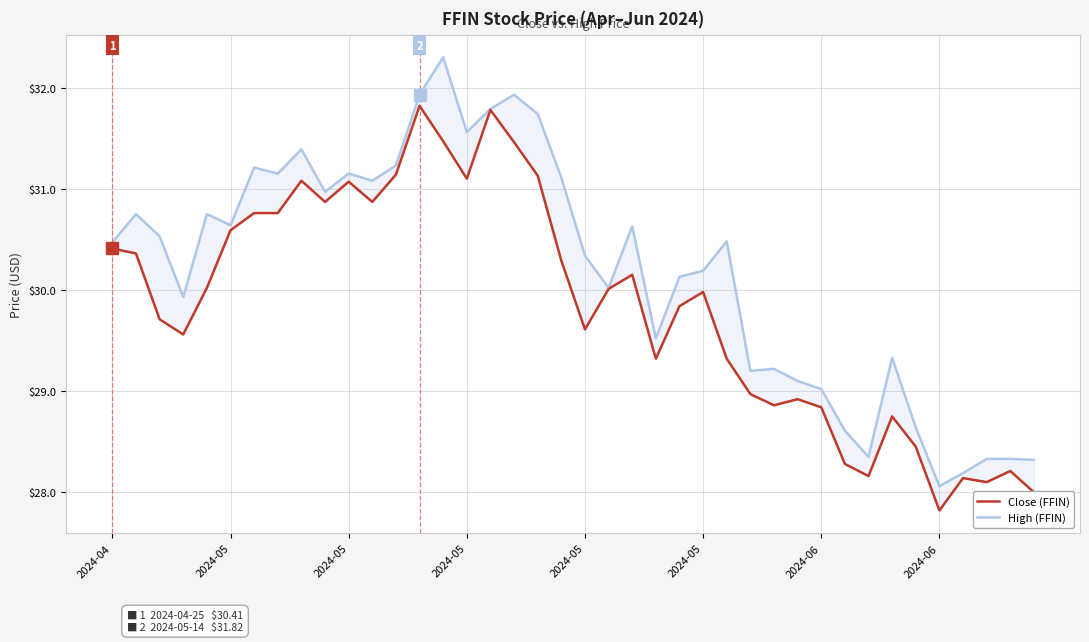

True or false: Close (FFIN) has more than 1 interior local peaks.

True